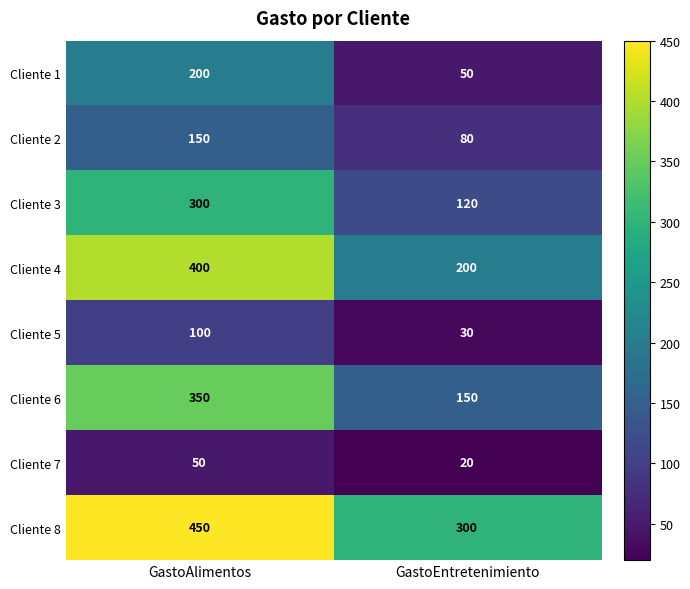

The value of Cliente 1 at GastoEntretenimiento is 50. True or false?

True